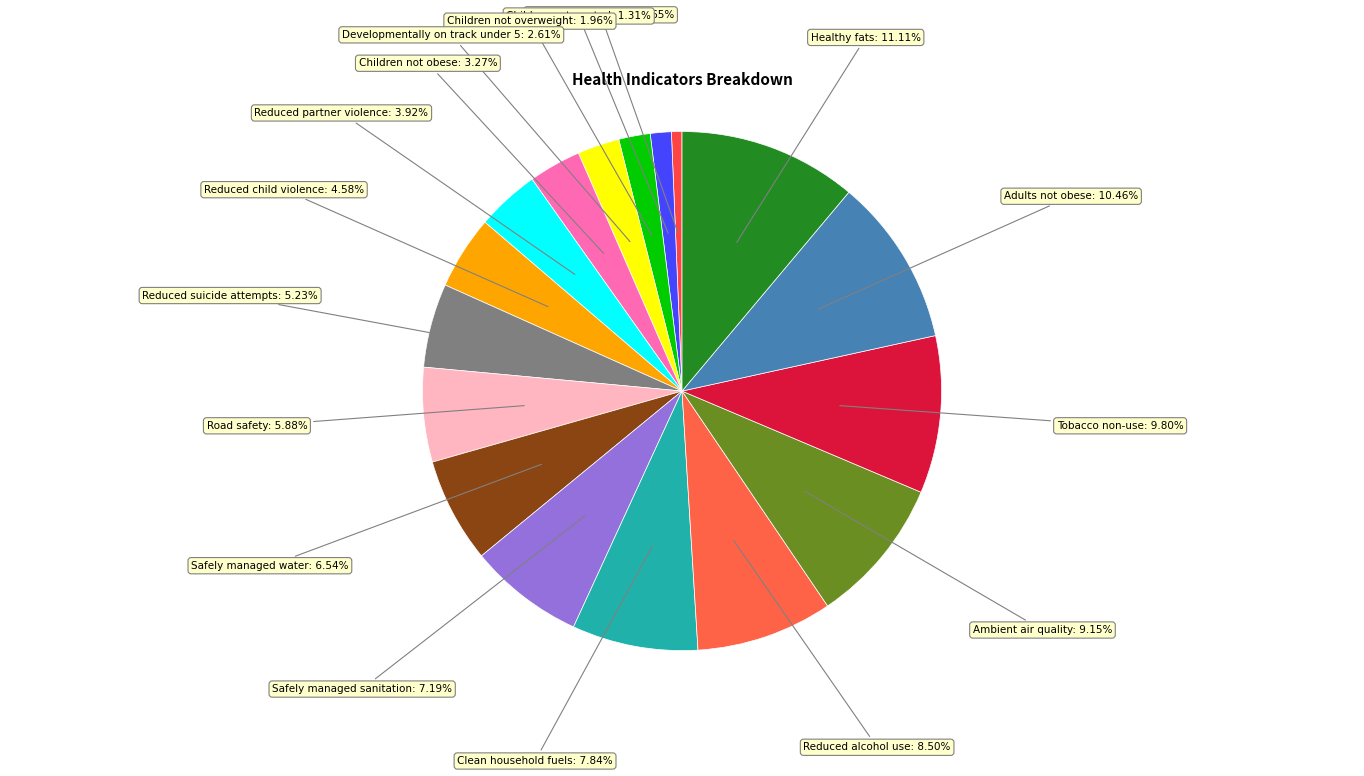

To the nearest percent, what is the average slice percentage?

6%